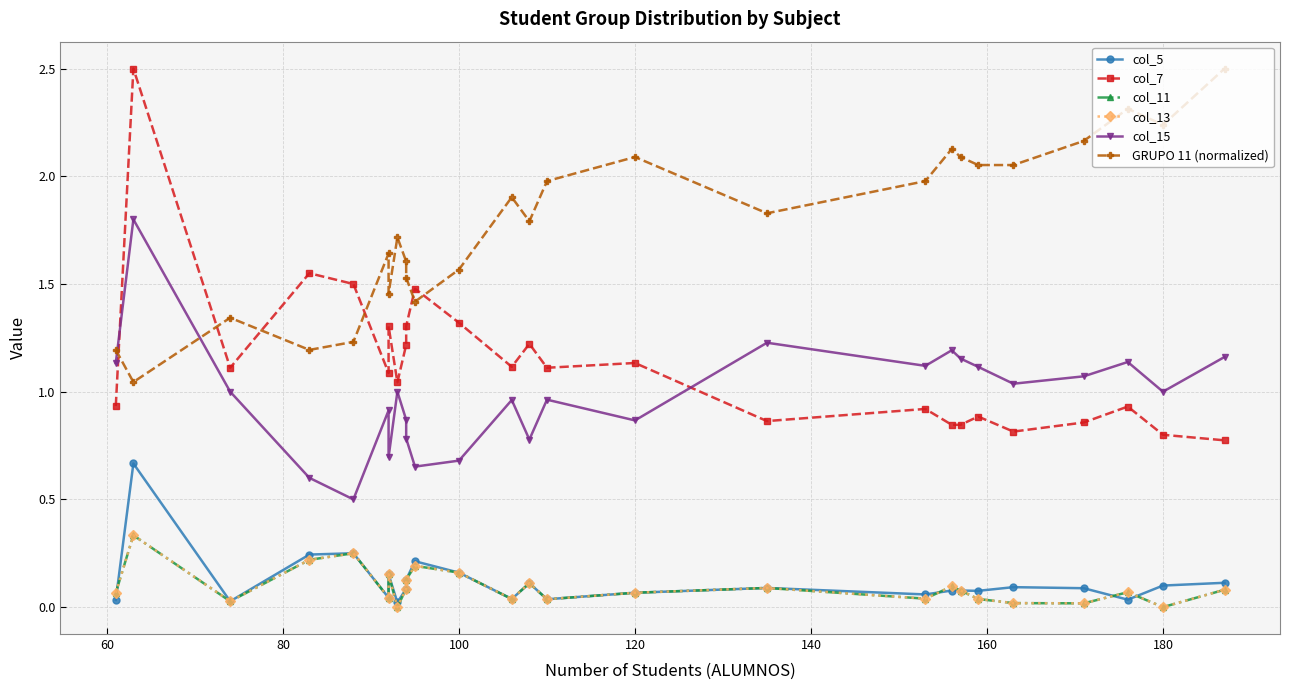

Count the number of categories in the chart.

26